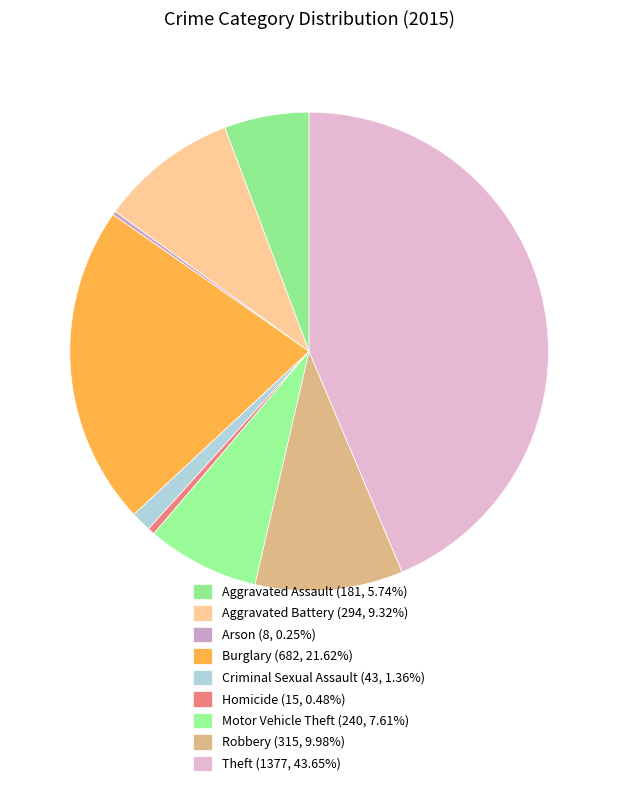

What is the smallest slice in the pie chart?

Arson